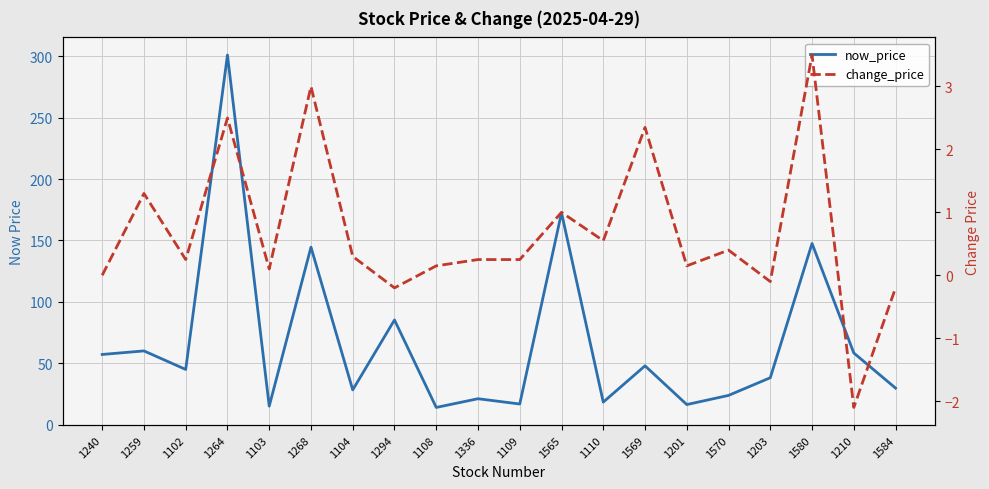

Which series has the largest total across all categories?

now_price